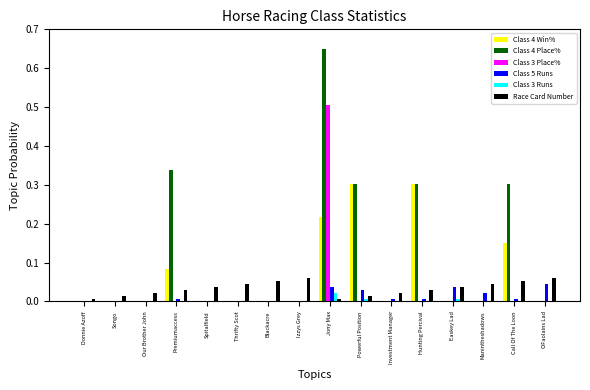

Are the bars grouped side by side (vs. stacked)?

Yes